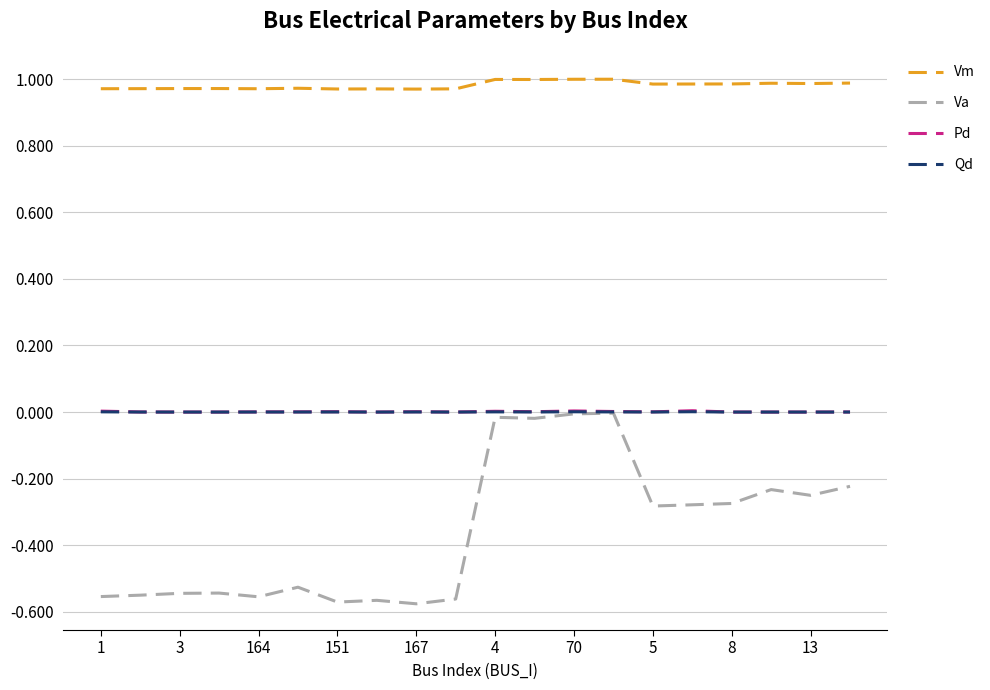

Does the chart have visible grid lines?

Yes